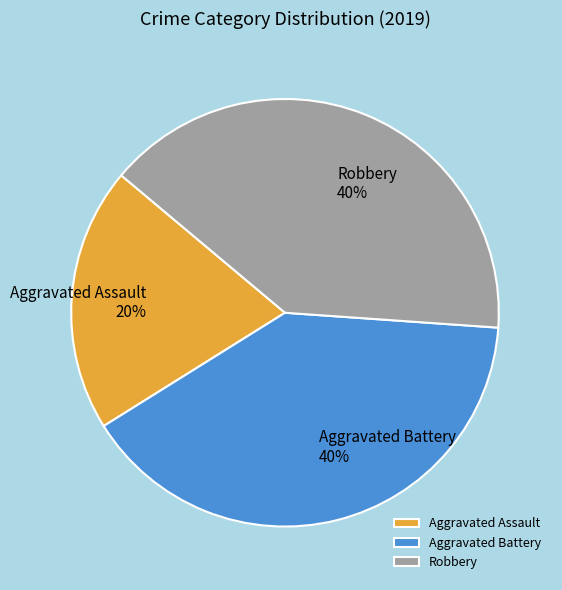

Does Robbery account for over 50% of the chart?

No